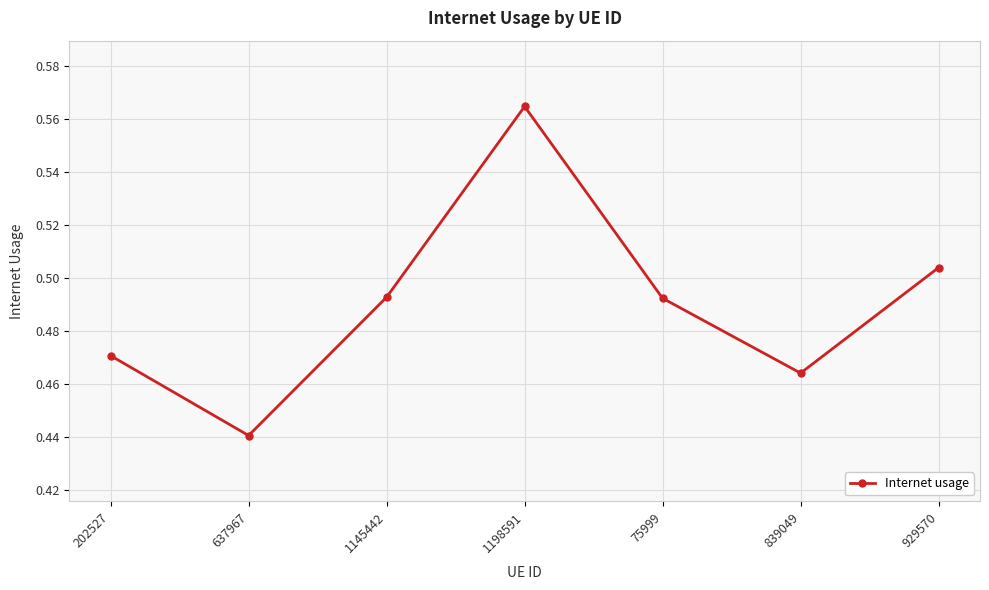

What is the label of the 3rd point from the left?

1145442